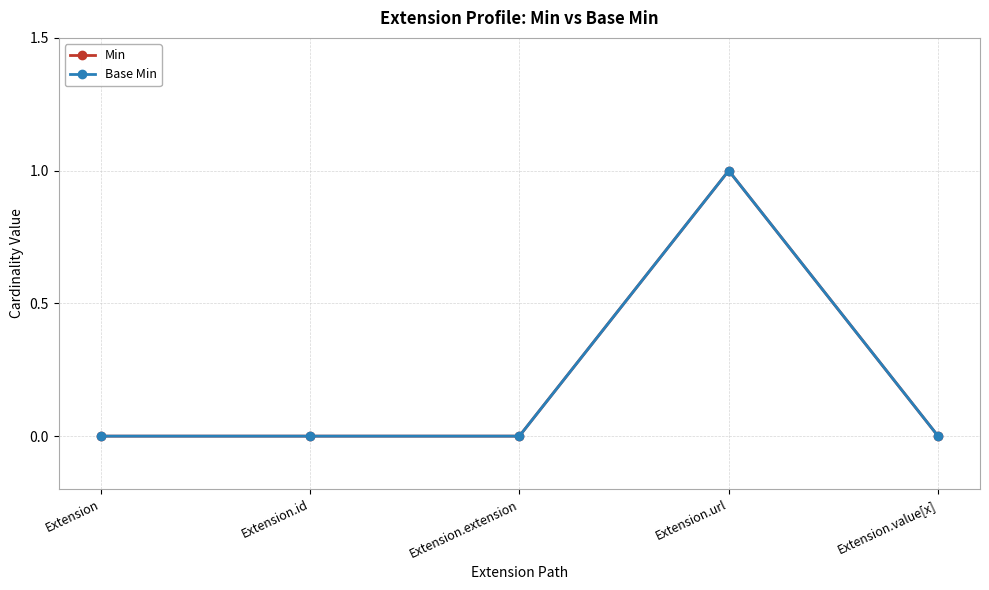

Does the chart display data point markers on the line(s)?

Yes